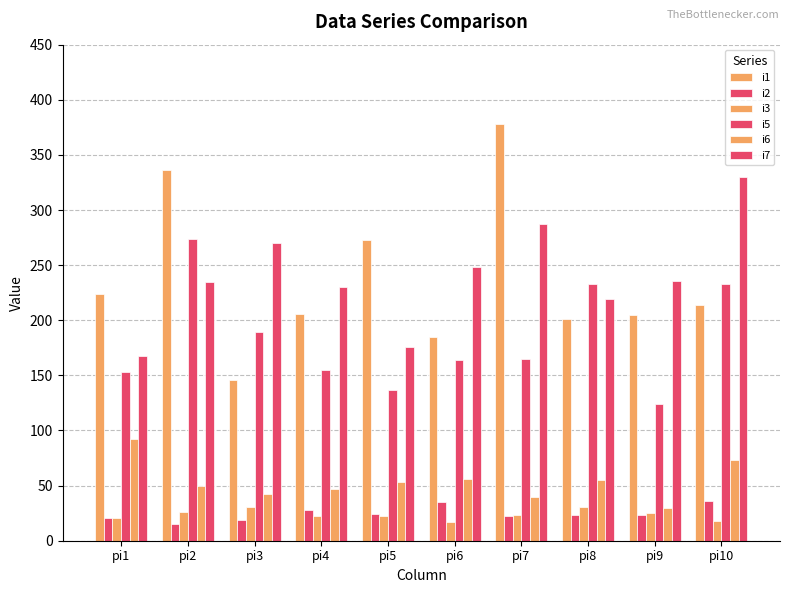

At how many categories does at least one series exceed 325?

3